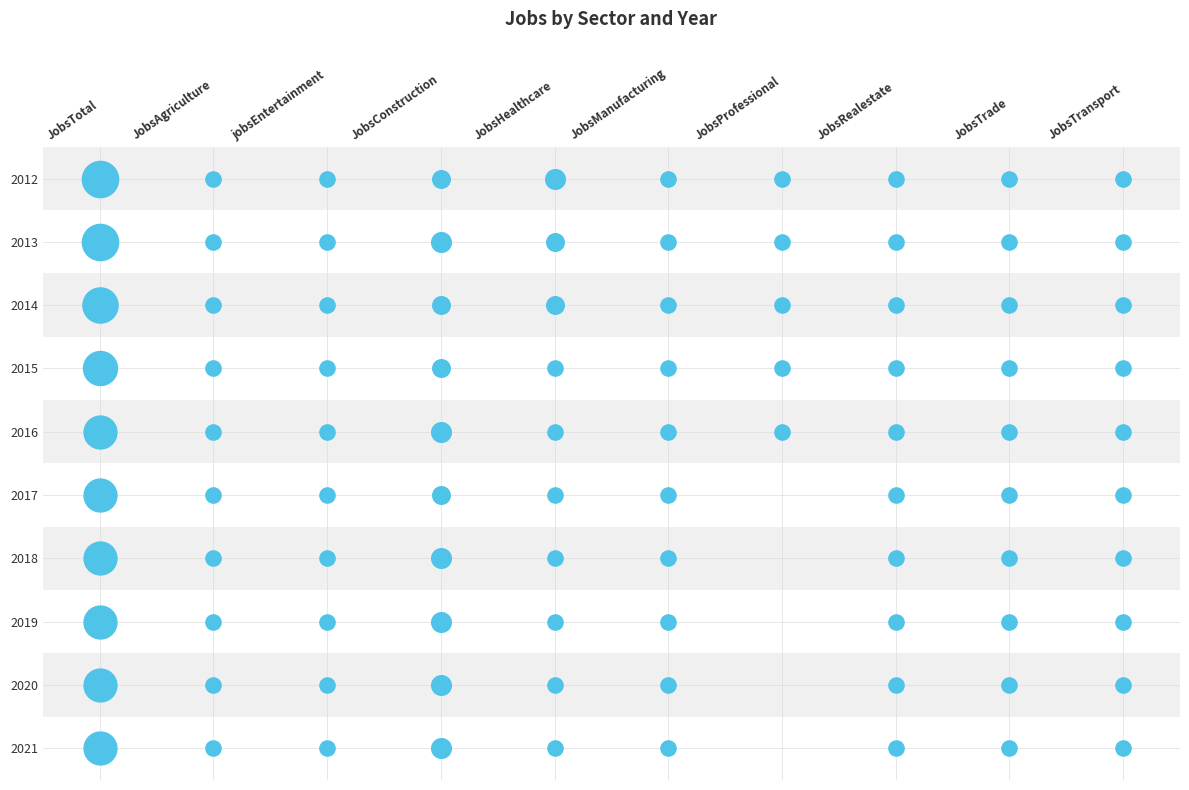

Between 6 and 8, which is larger?

6